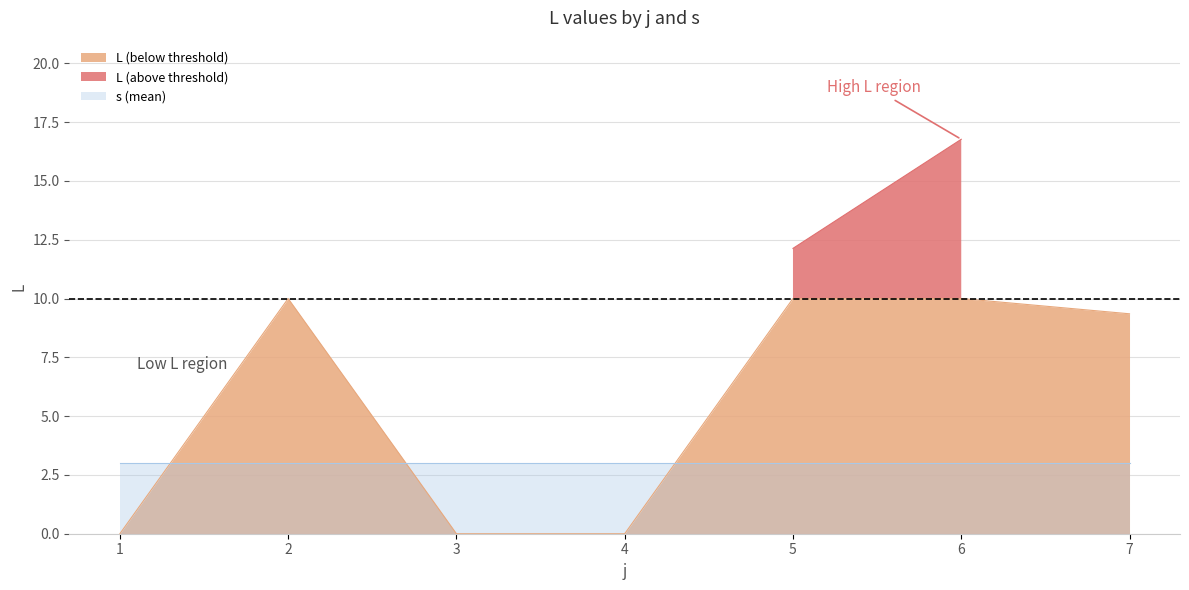

How many intersections are there between s and L?

3